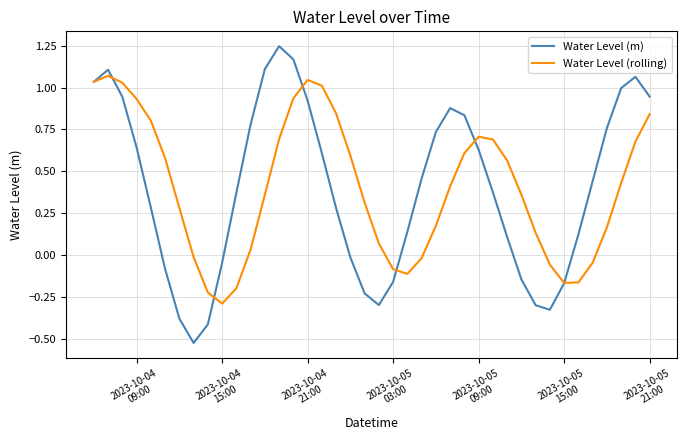

Rank the series by their maximum value, from lowest to highest.

Water Level (rolling), Water Level (m)